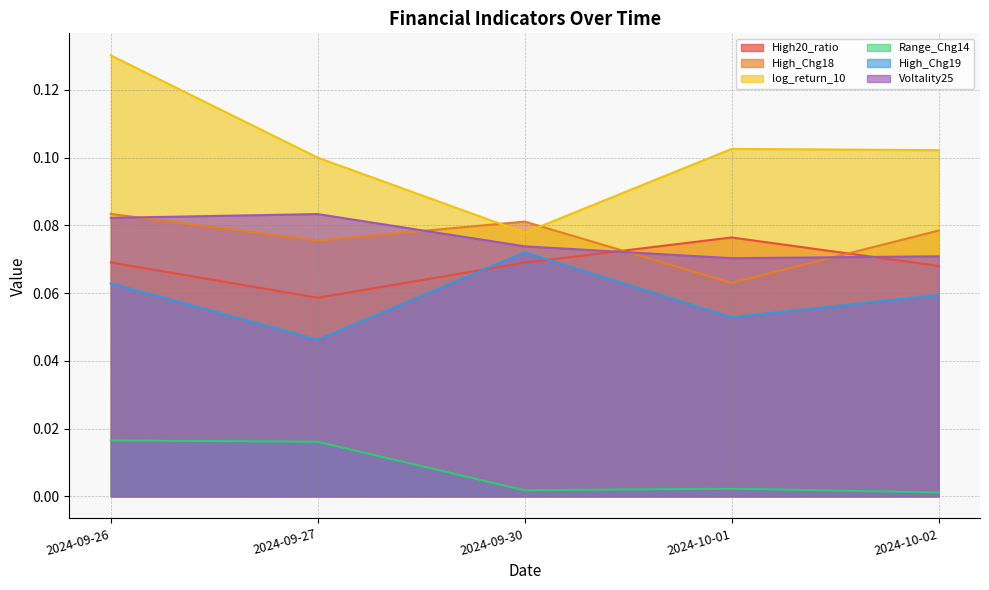

What is the average value of the Voltality25 series?

0.1